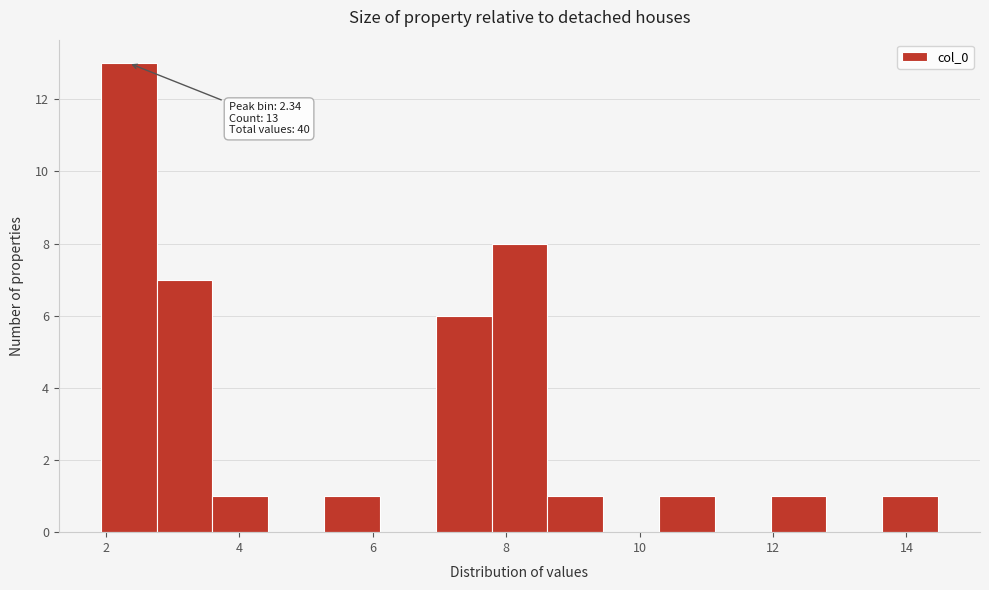

Which range on the x-axis has the tallest bar?

2.0 to 2.8